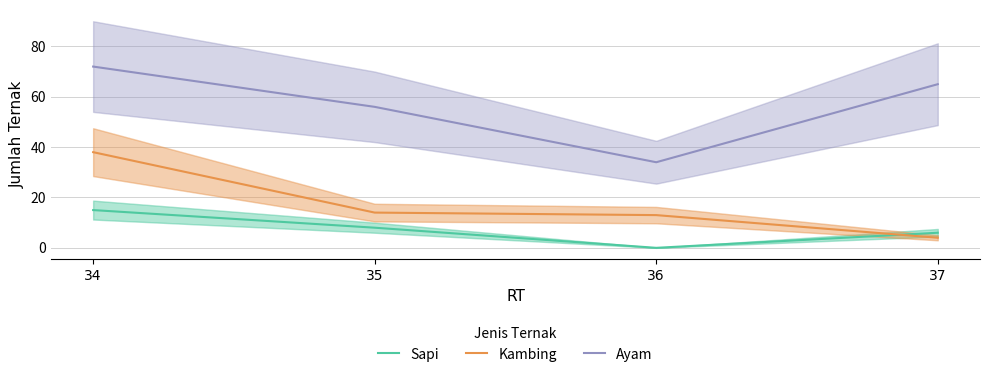

At how many categories does at least one series exceed 60?

2